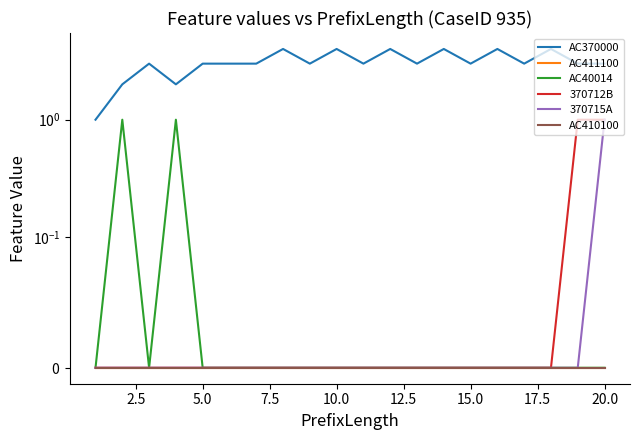

True or false: AC410100 and AC40014 intersect in this chart.

False